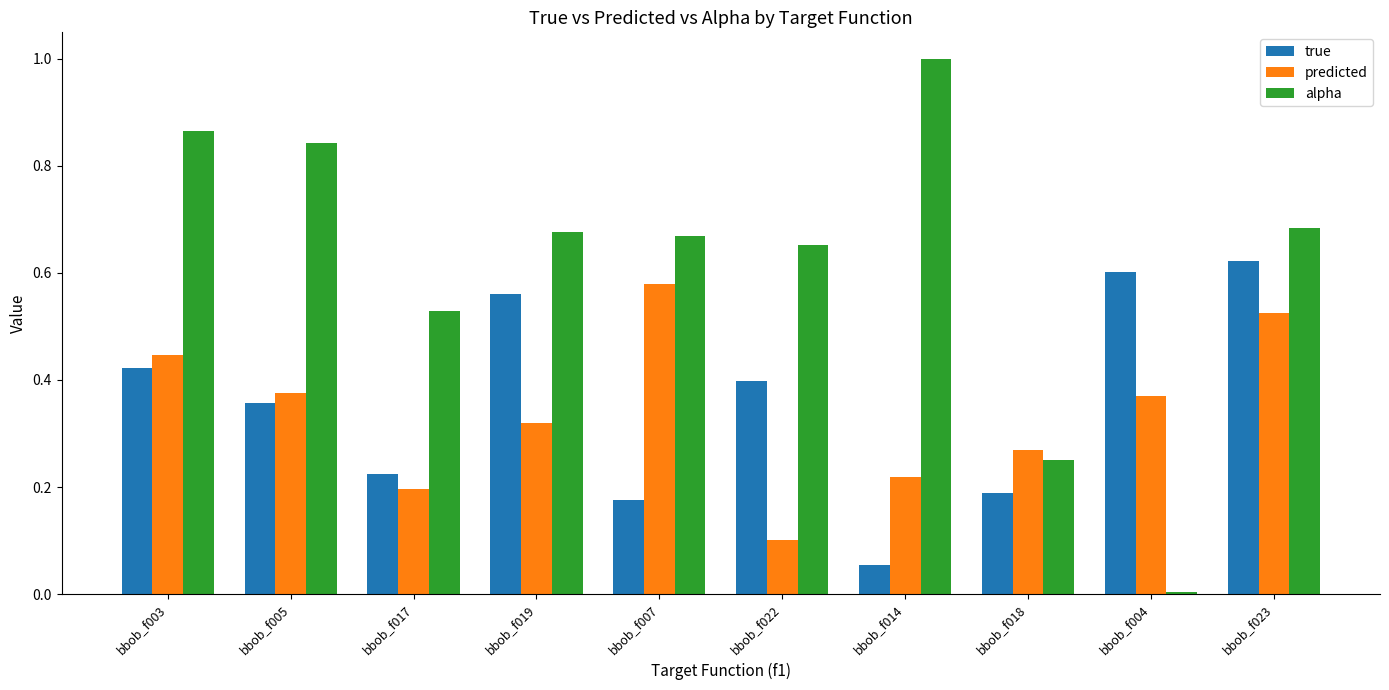

At which category does the chart reach its minimum across all series?

bbob_f004